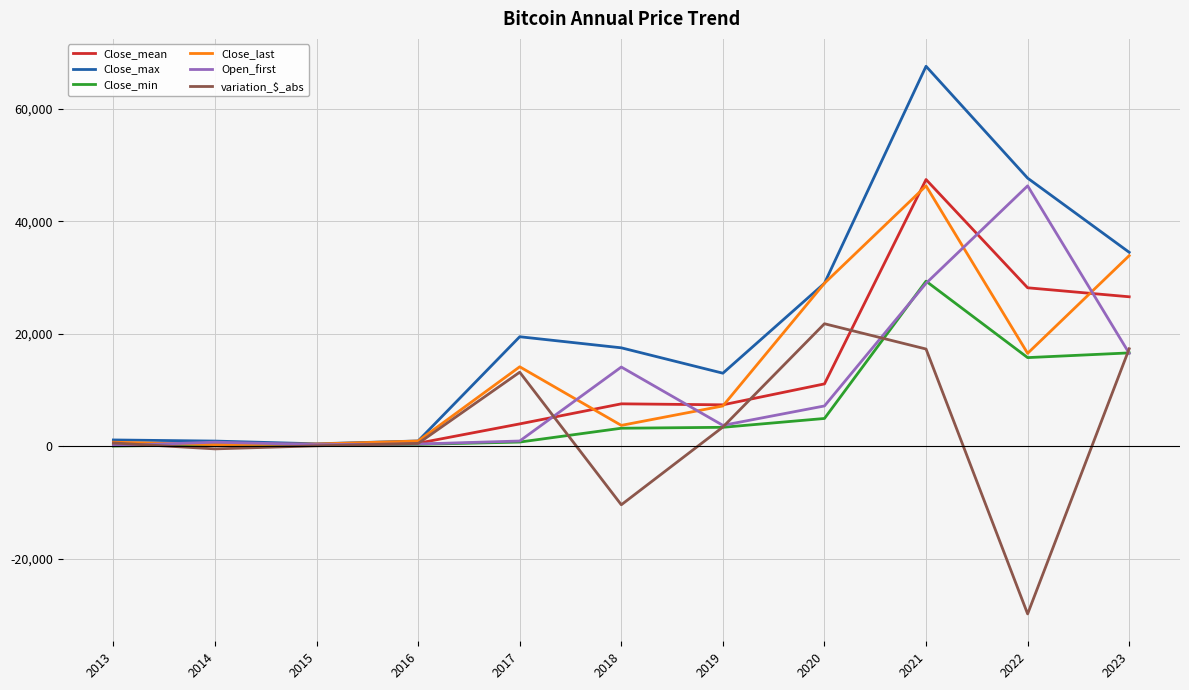

Which series changed the most between 2020 and 2023?

Close_mean